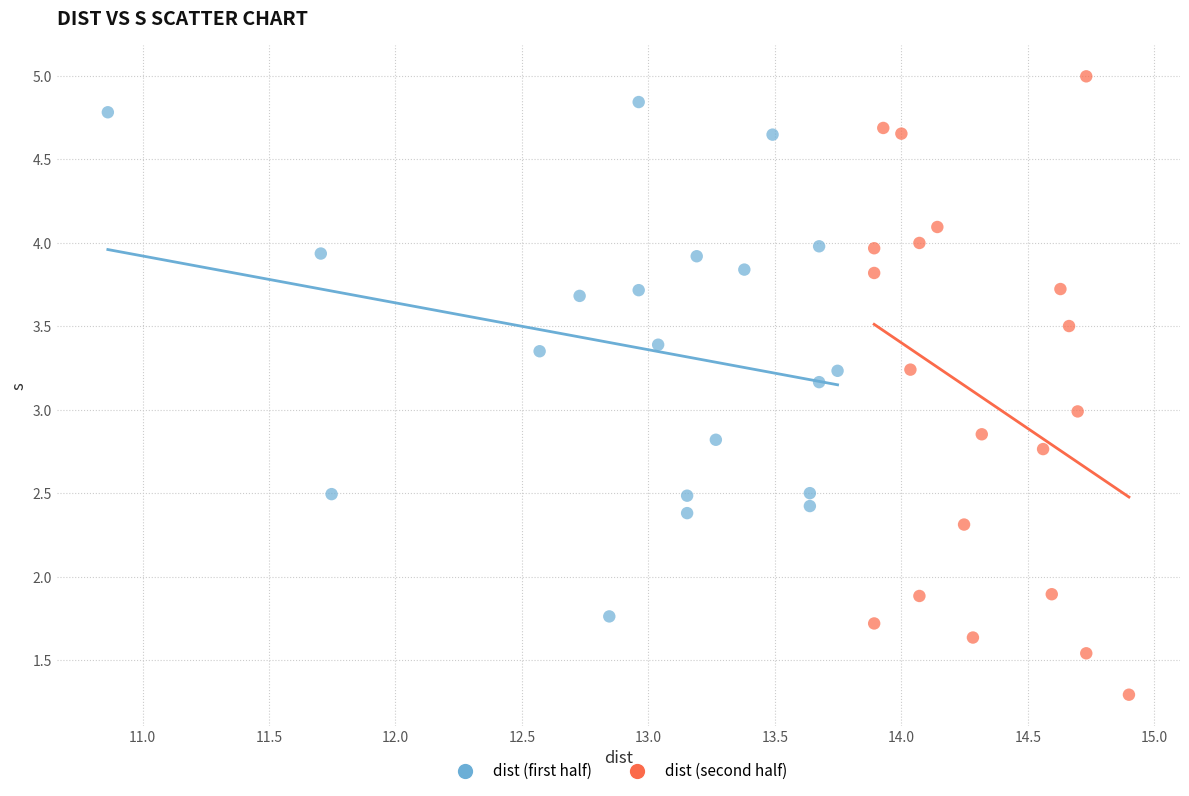

Which series contains the lowest Y value?

dist (second half)